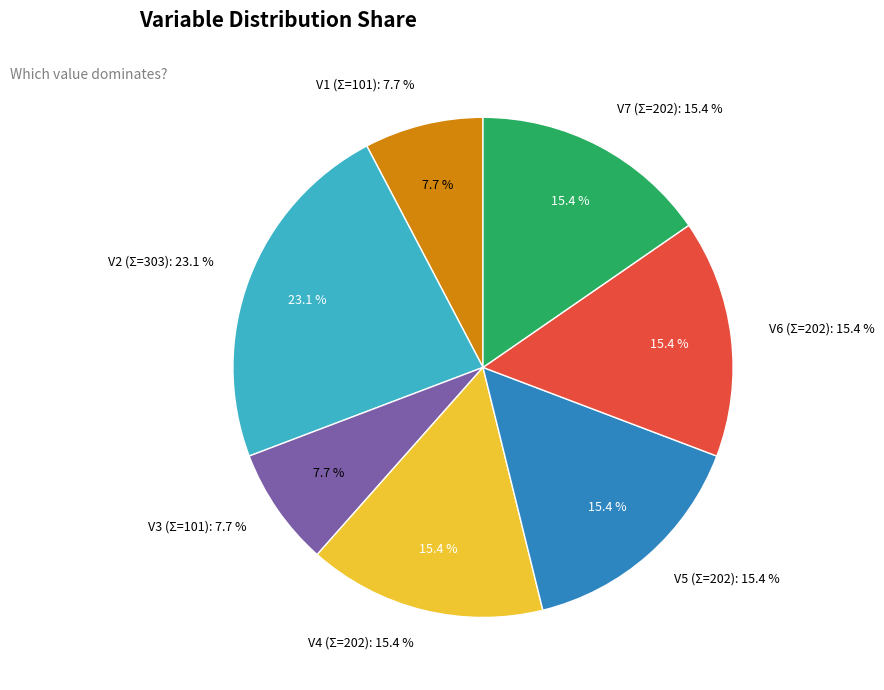

Between V2=3 and V2=1, which is larger?

V2=3